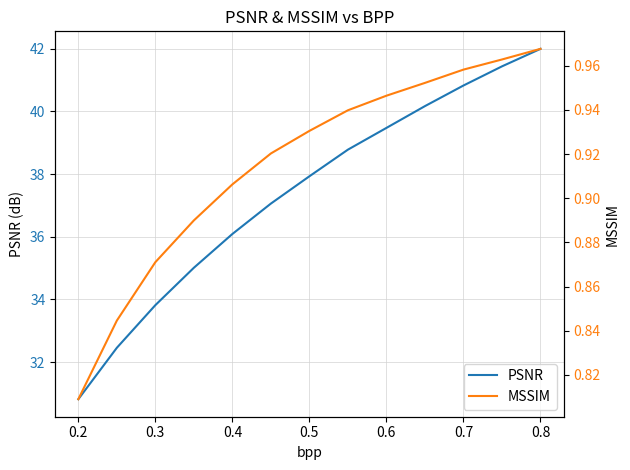

How many MSSIM values are between 0 and 1?

13